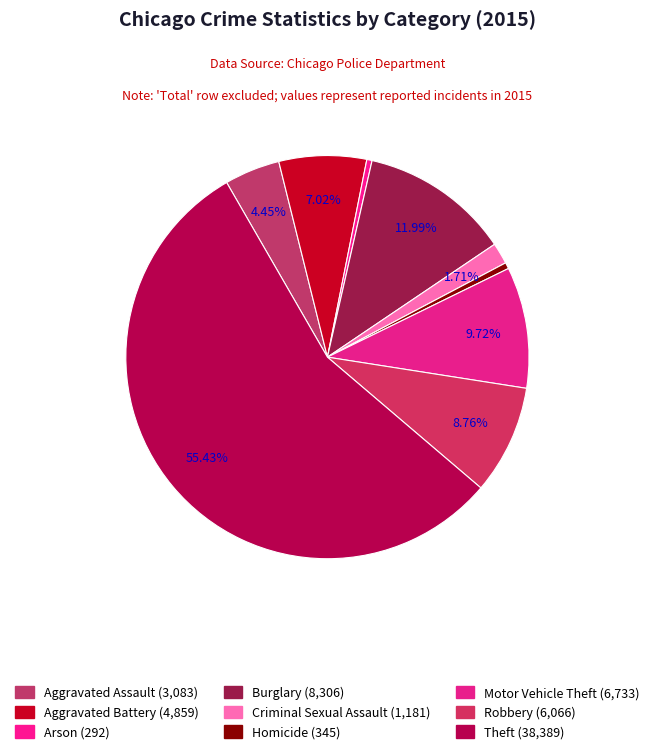

To the nearest percent, what percentage of the pie is Criminal Sexual Assault?

2%